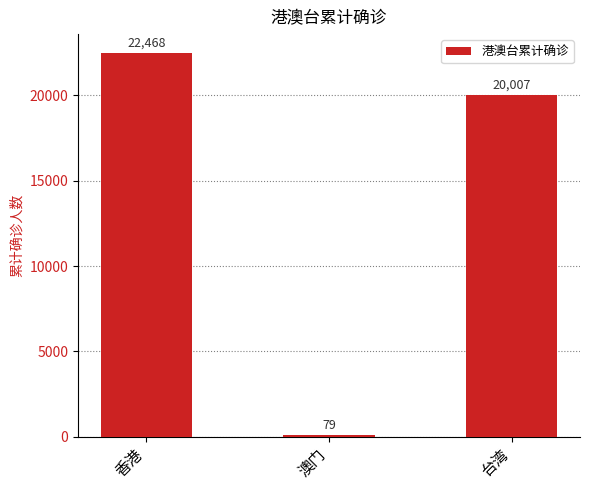

Rank the categories by value from lowest to highest.

澳门, 台湾, 香港